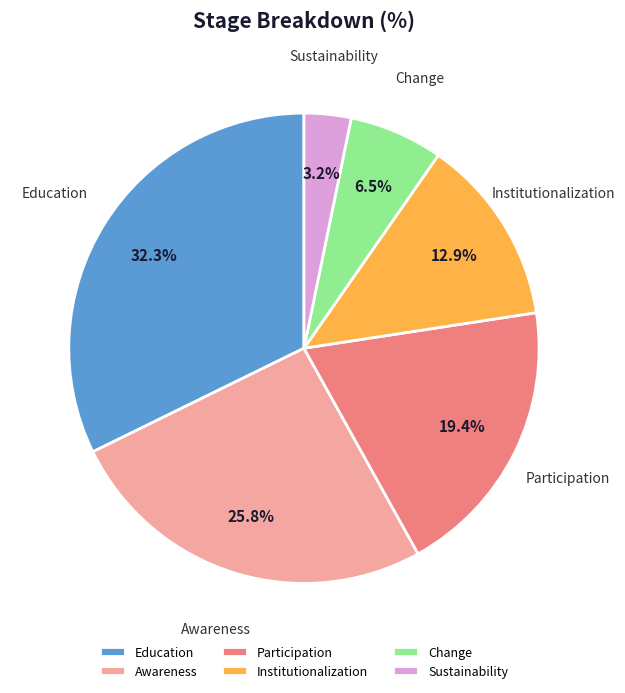

To the nearest percent, what is the difference between the Change and Sustainability slice percentages?

3%